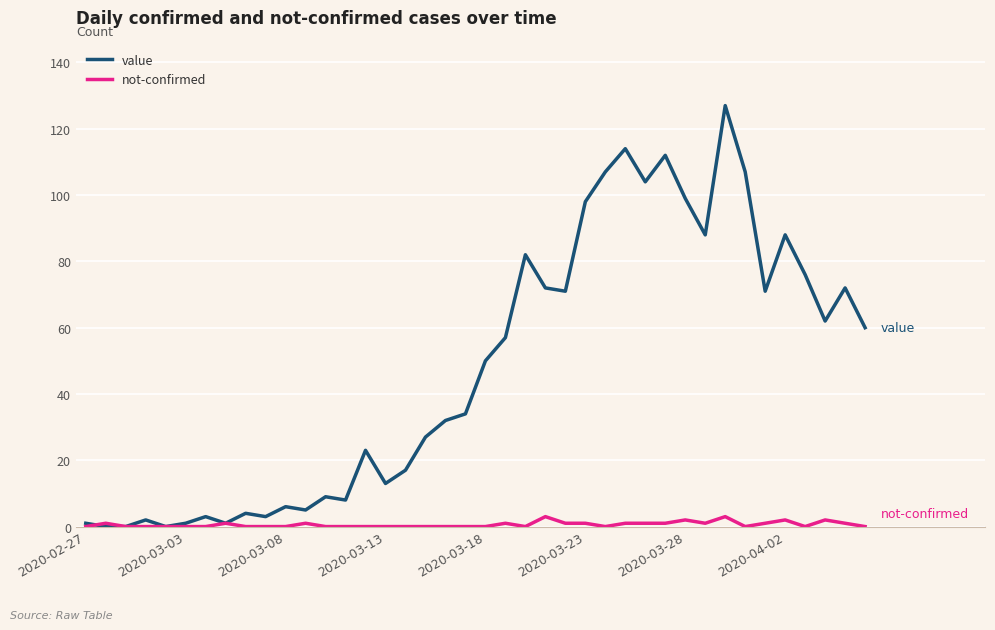

What is the maximum value for not-confirmed?

3